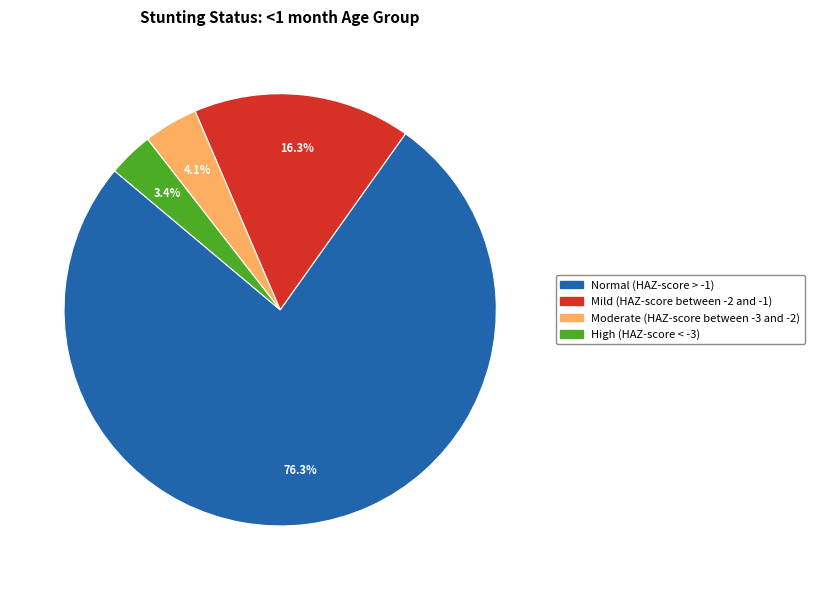

What is the largest slice in the pie chart?

Normal (HAZ-score > -1)